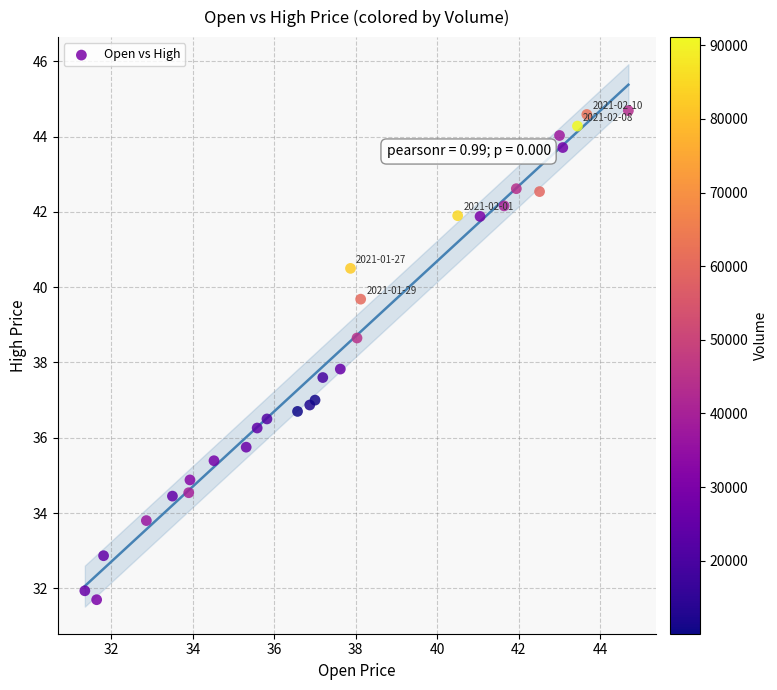

What Y value in the scatter plot is closest to 38?

37.8